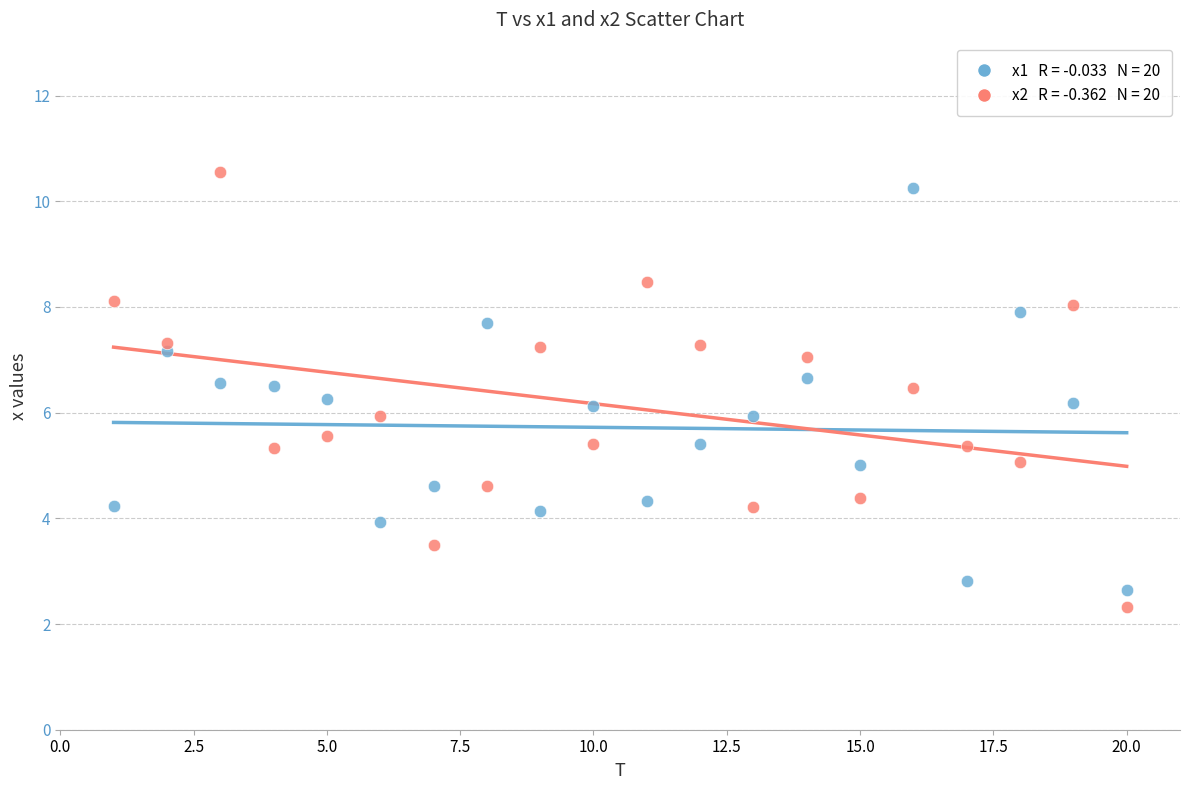

Across all data points, what is the range of X values (max minus min)?

19.0